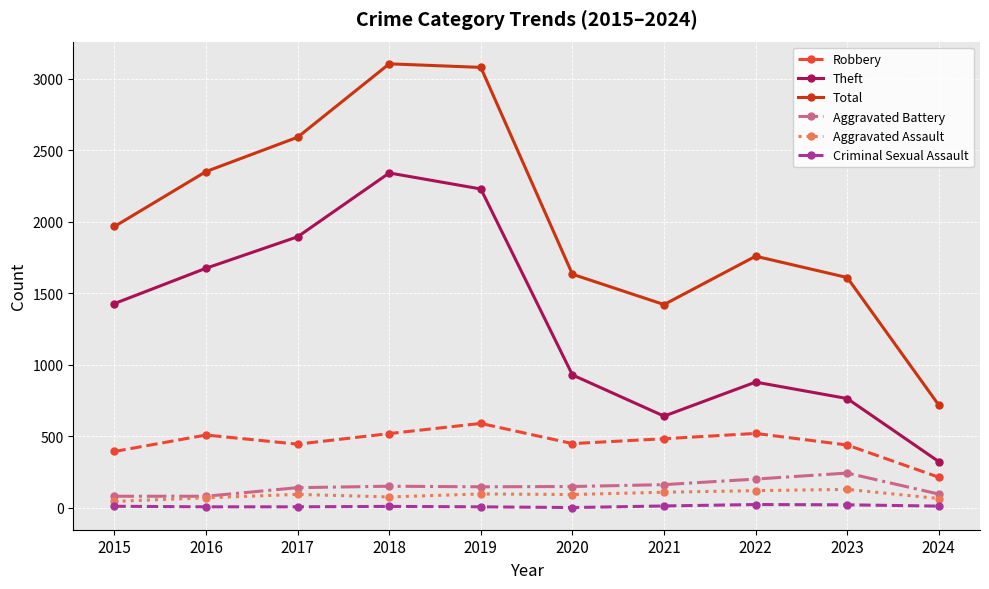

Where is the first local maximum for Theft?

2018